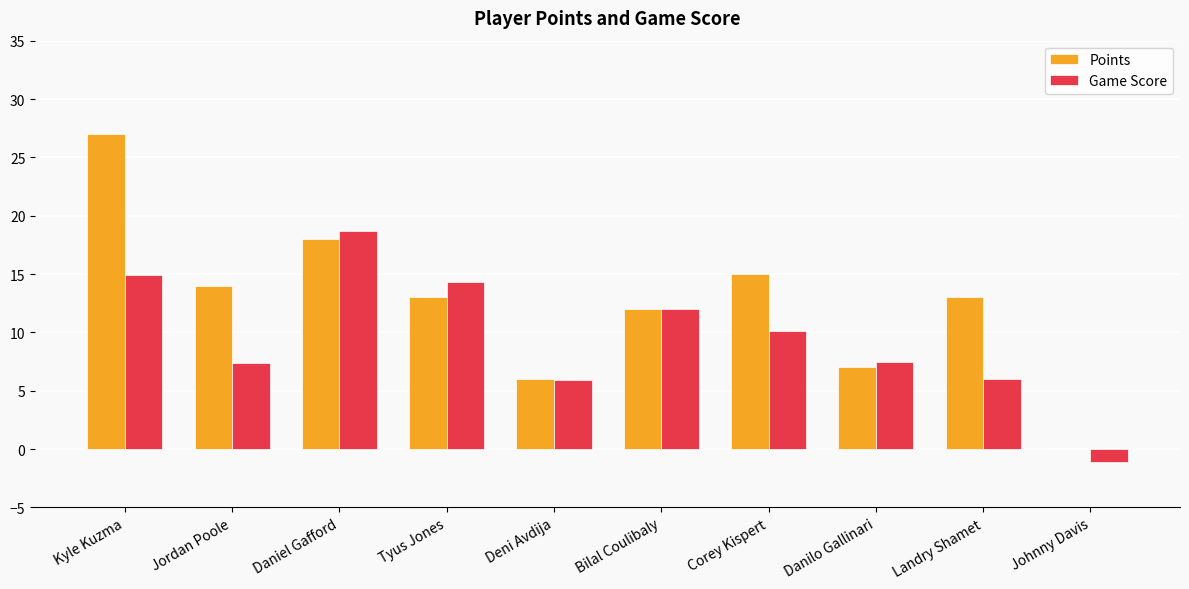

What are all the series names shown in the legend?

Points, Game Score